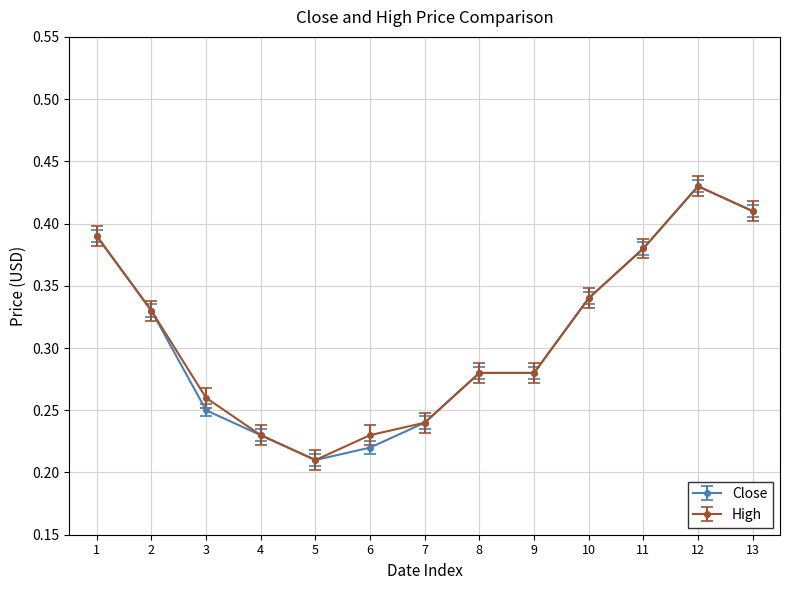

Reading left to right, transcribe all the data shown in this chart.

Close: 0.4	0.3	0.2	0.2	0.2	0.2	0.2	0.3	0.3	0.3	0.4	0.4	0.4
High: 0.4	0.3	0.3	0.2	0.2	0.2	0.2	0.3	0.3	0.3	0.4	0.4	0.4